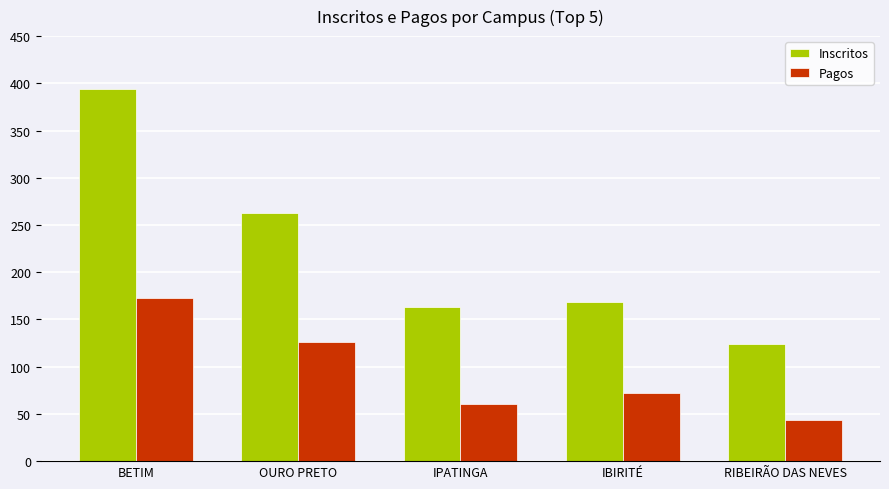

What is the greatest value displayed?

394